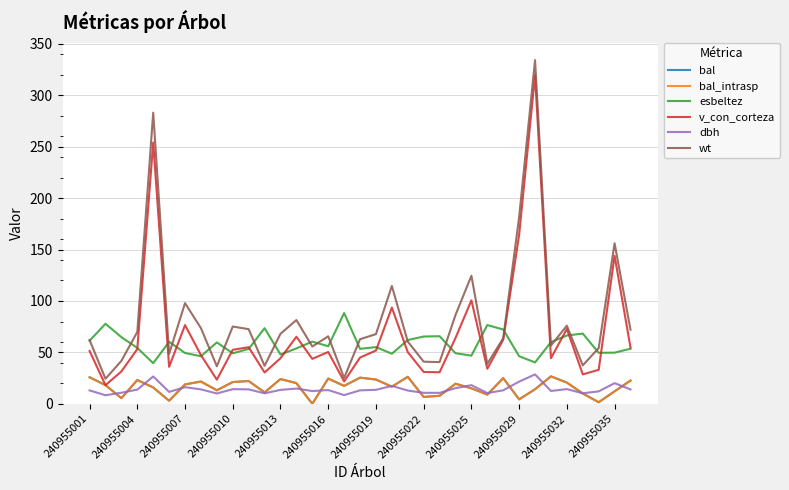

True or false: esbeltez has more than 0 interior local peaks.

True